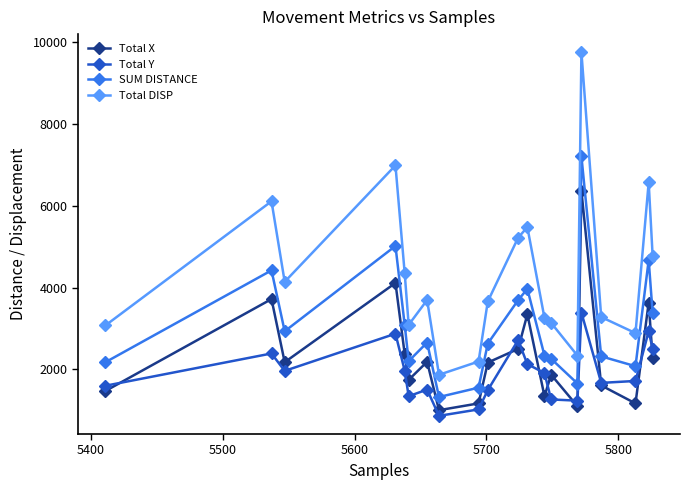

How many interior local peaks does the Total X series have?

7